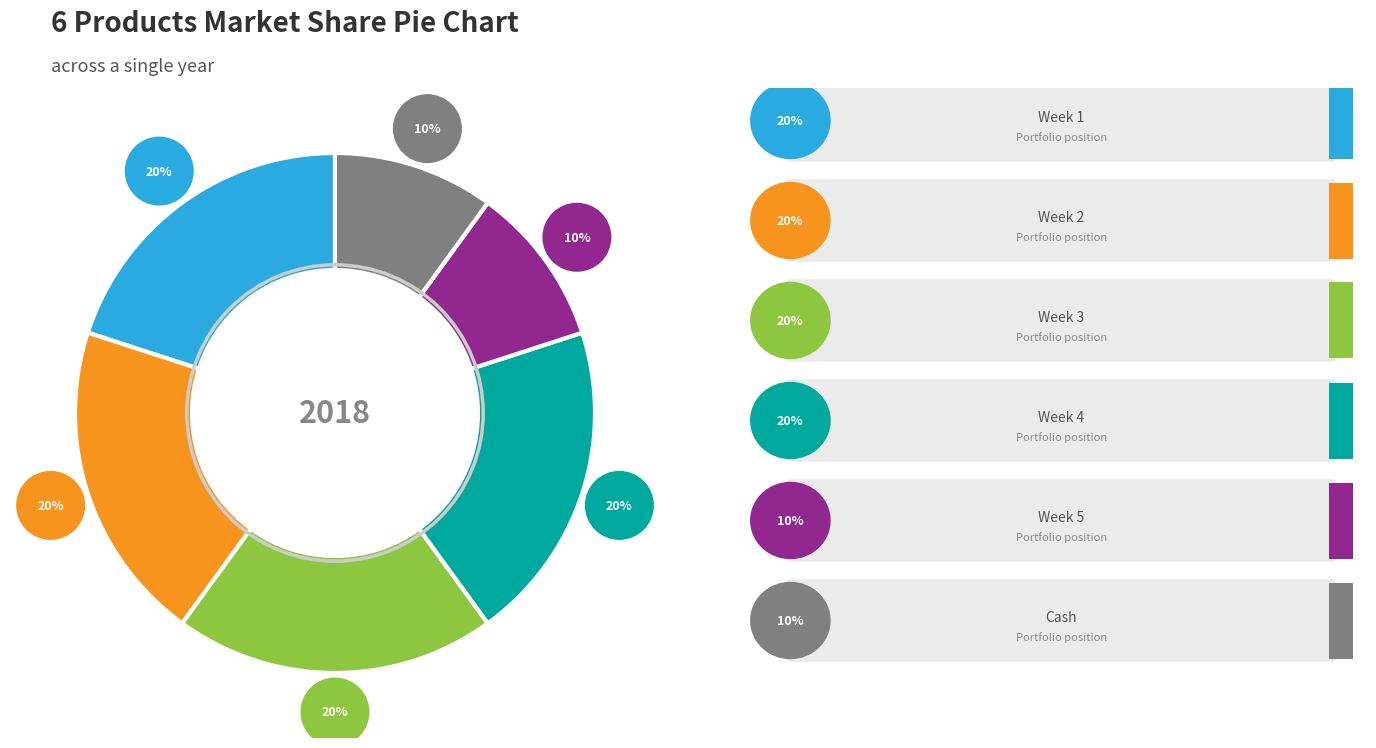

To the nearest percent, what portion does Week 5 represent?

10%